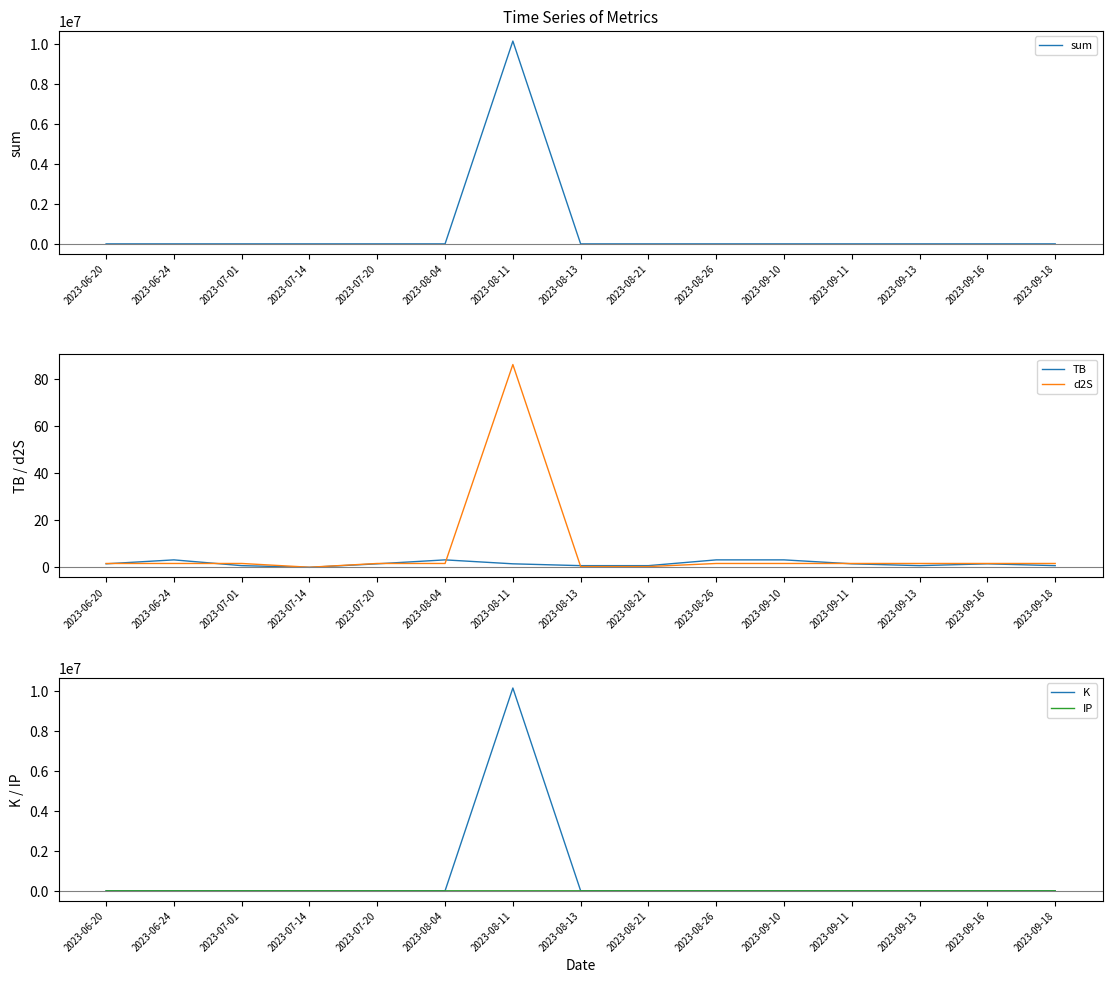

Reading left to right, extract all data points from this chart.

sum: 3.8	6.0	9.6	247.2	10.4	5.5	10137848.0	1.7	1.7	6.0	6.0	9.8	3.6	3.8	3.6
TB: 1.5	3.2	0.7	0.0	1.5	3.2	1.5	0.7	0.7	3.2	3.2	1.5	0.7	1.5	0.7
d2S: 1.7	1.7	1.7	0.1	1.7	1.7	86.3	0.3	0.3	1.7	1.7	1.7	1.7	1.7	1.7
K: 0.2	0.7	0.7	0.2	0.7	0.2	10137753.7	0.2	0.2	0.7	0.7	0.2	0.7	0.2	0.7
IP: 0.5	0.5	6.5	247.0	6.5	0.5	6.5	0.5	0.5	0.5	0.5	6.5	0.5	0.5	0.5